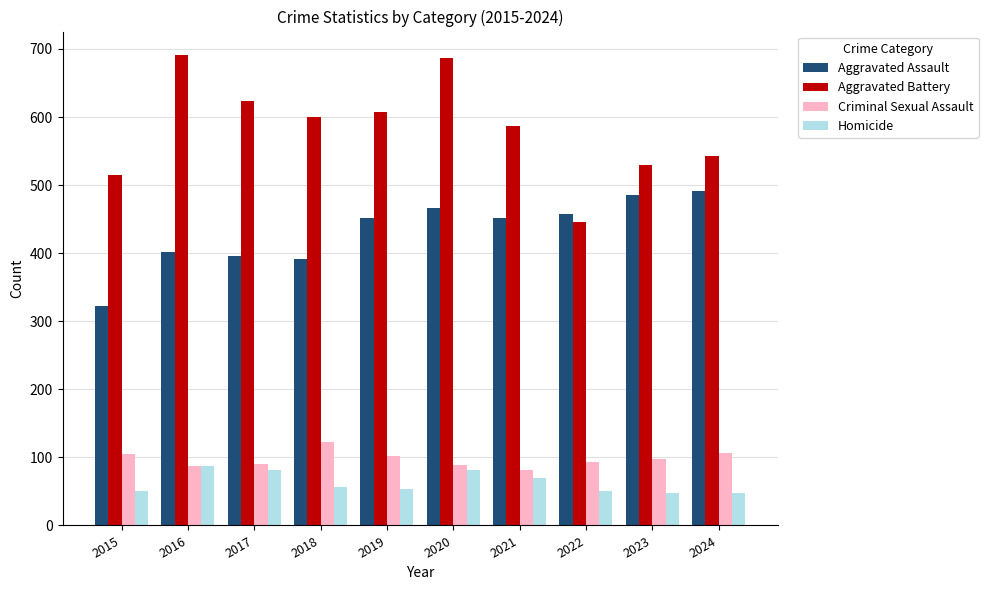

Are the bars grouped side by side (vs. stacked)?

Yes